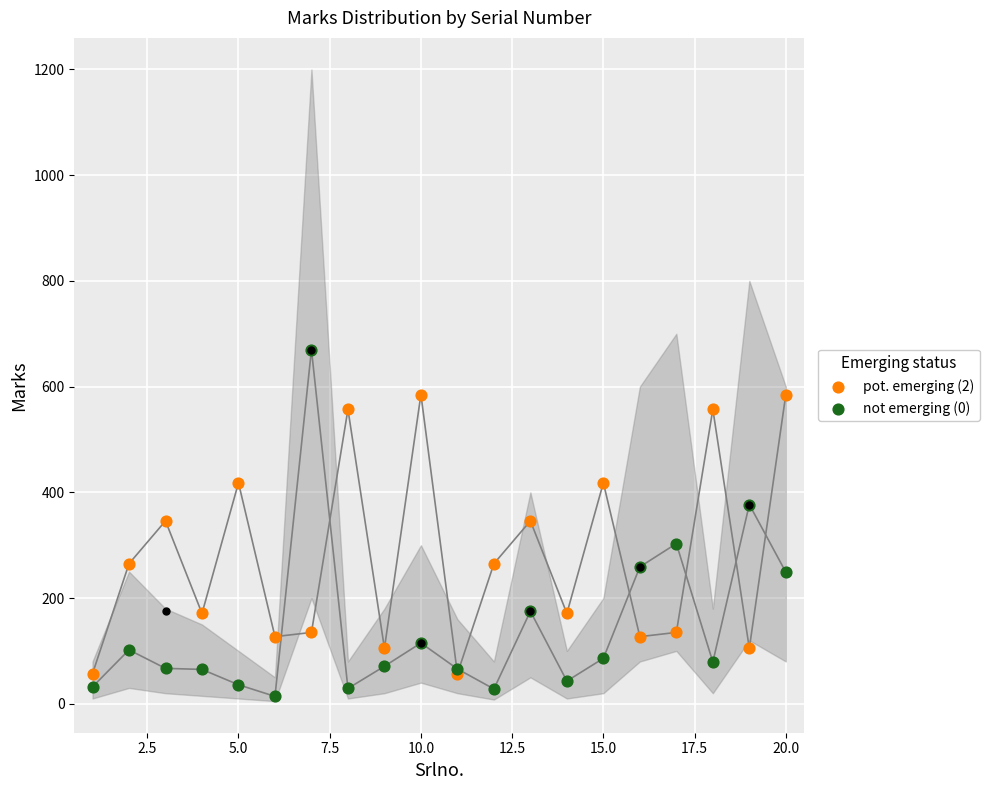

What are all the series names shown in the legend?

pot. emerging (2), not emerging (0)